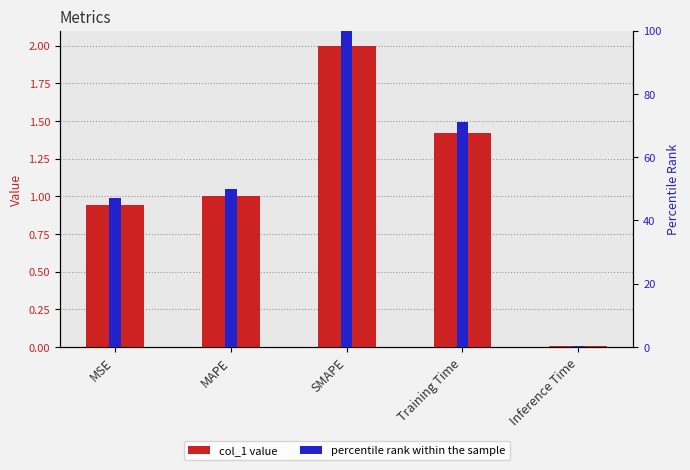

Which has a higher value, MAPE or MSE?

MAPE